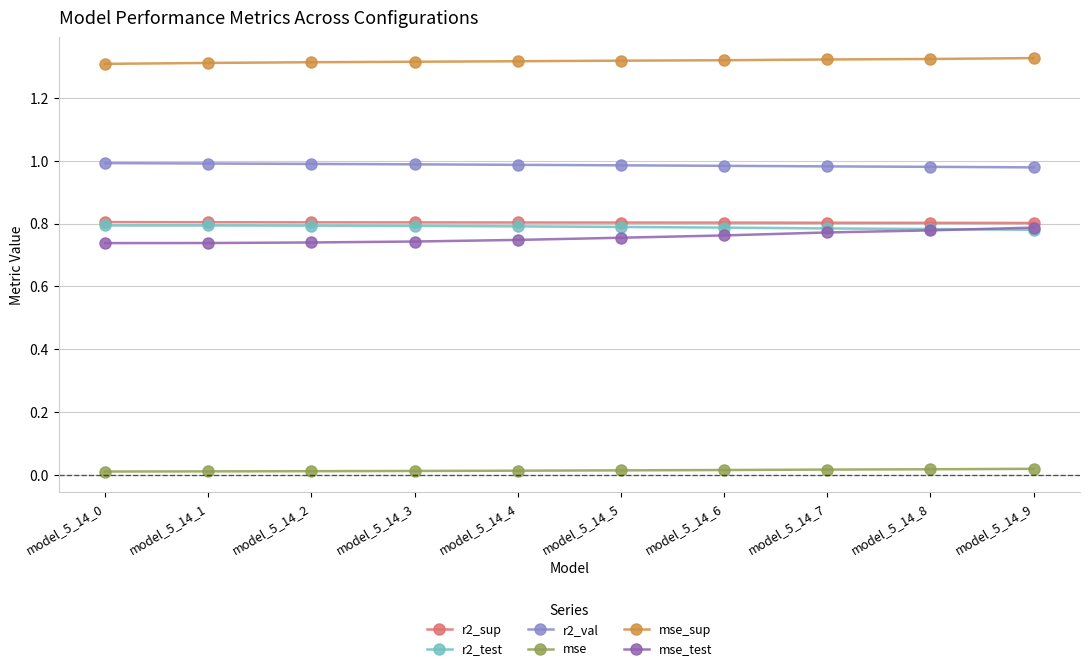

Is it true that r2_test equals 0.8 at model_5_14_2?

True